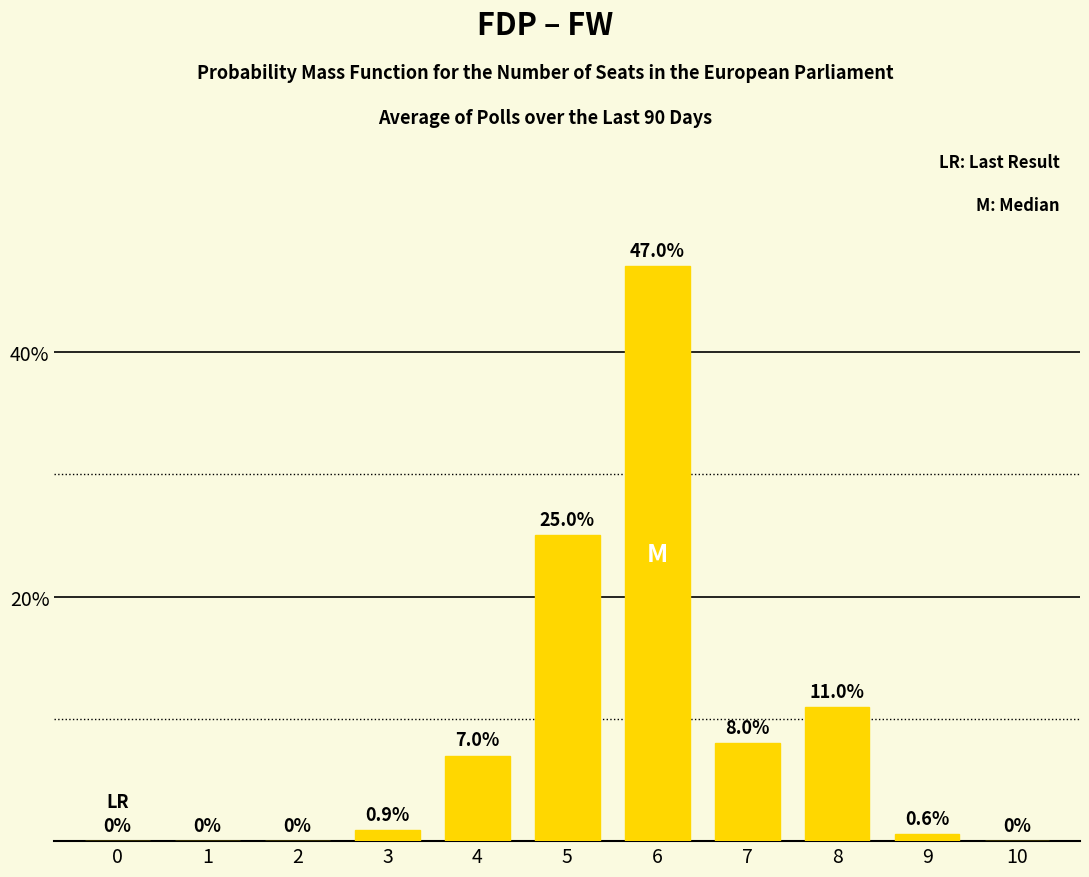

Reading left to right, list all the values displayed in this chart.

0=0.0	1=0.0	2=0.0	3=0.9	4=7.0	5=25.0	6=47.0	7=8.0	8=11.0	9=0.6	10=0.0